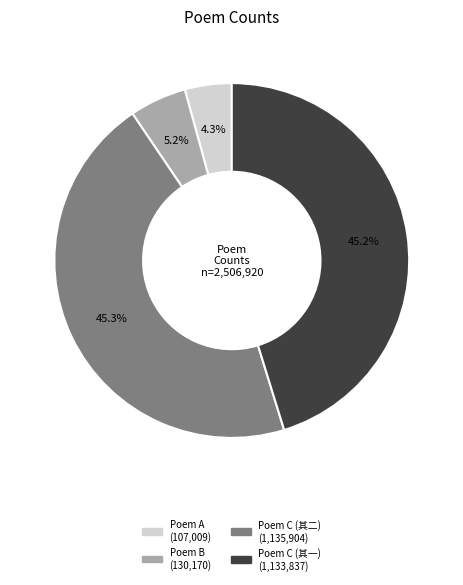

To the nearest percent, what is the average slice percentage?

25%